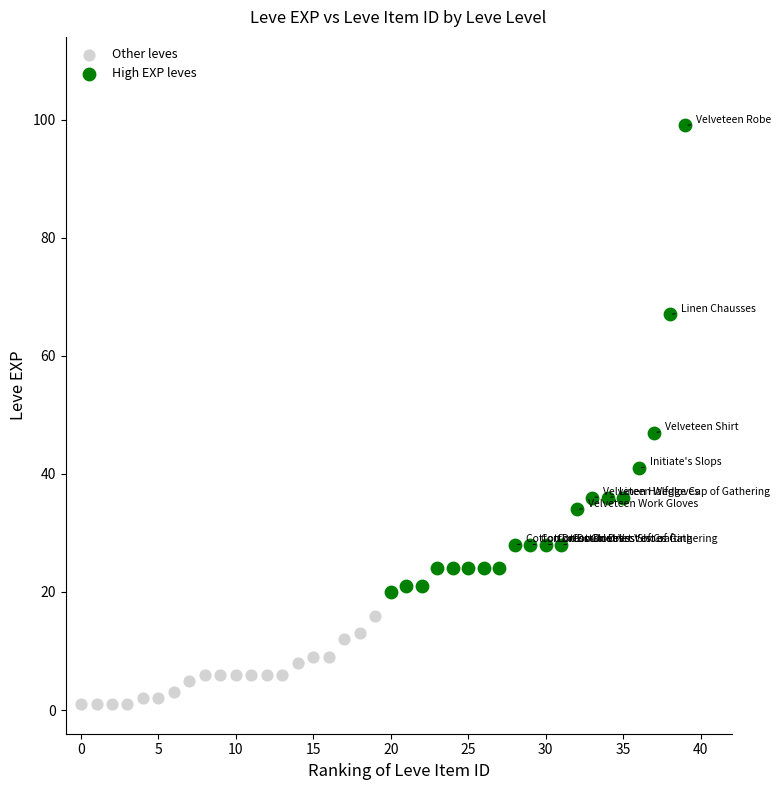

Which series contains the highest Y value?

High EXP leves